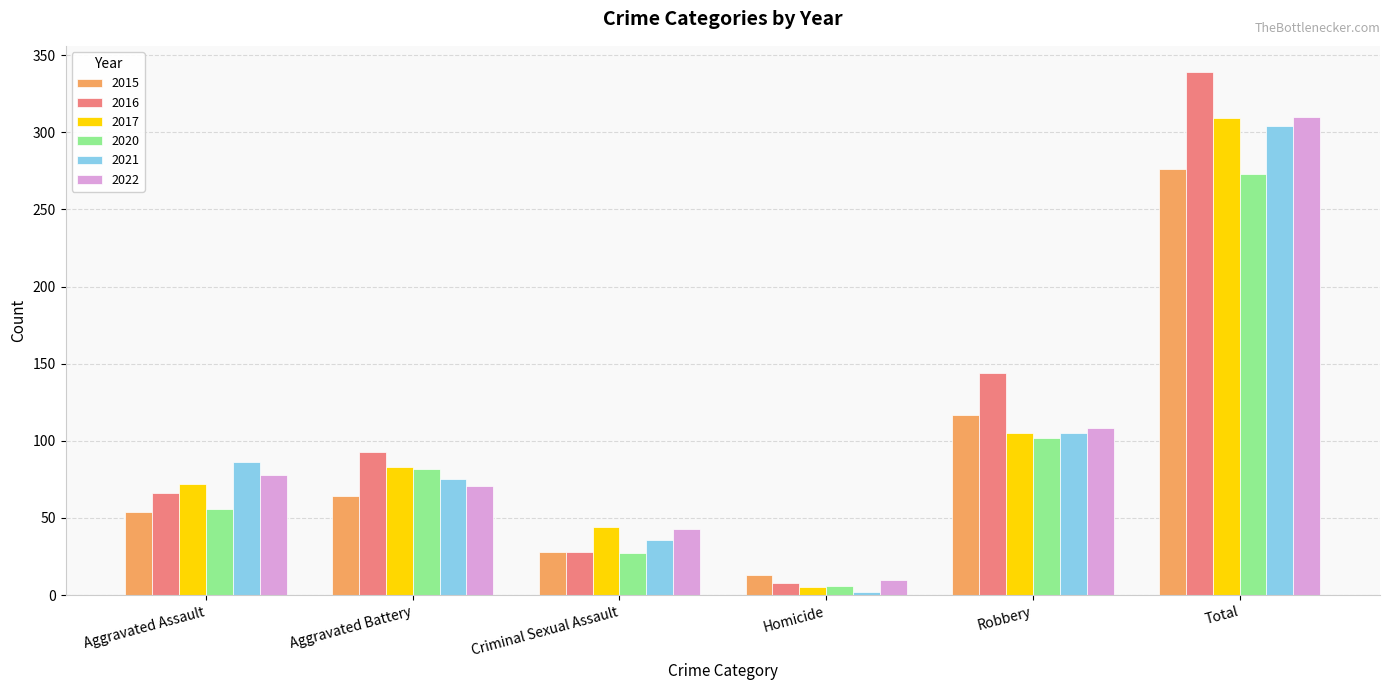

How many values in the 2017 series are below 83?

3